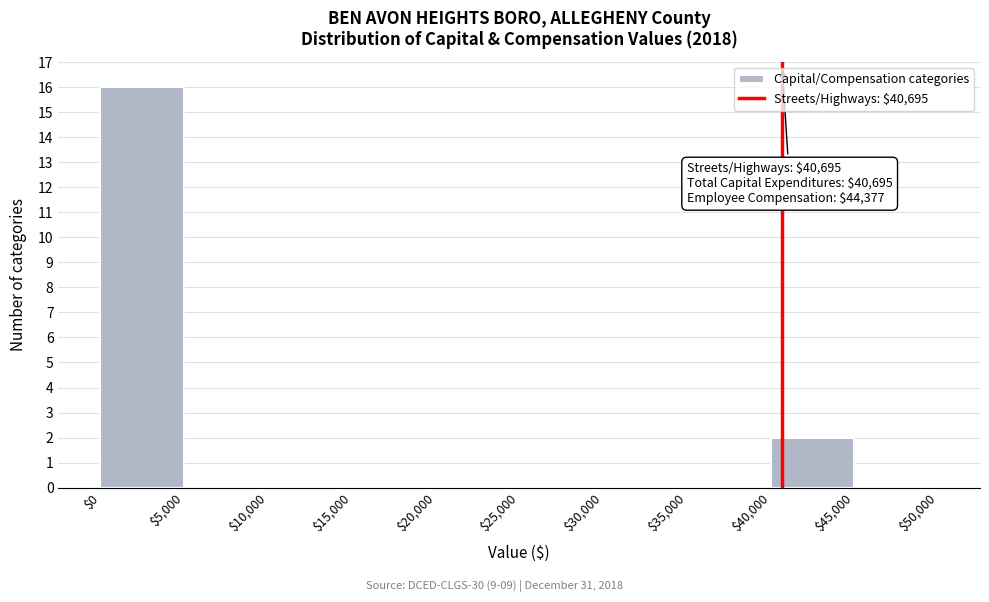

Over which range of the x-axis is the bar tallest?

$0 to $5,000